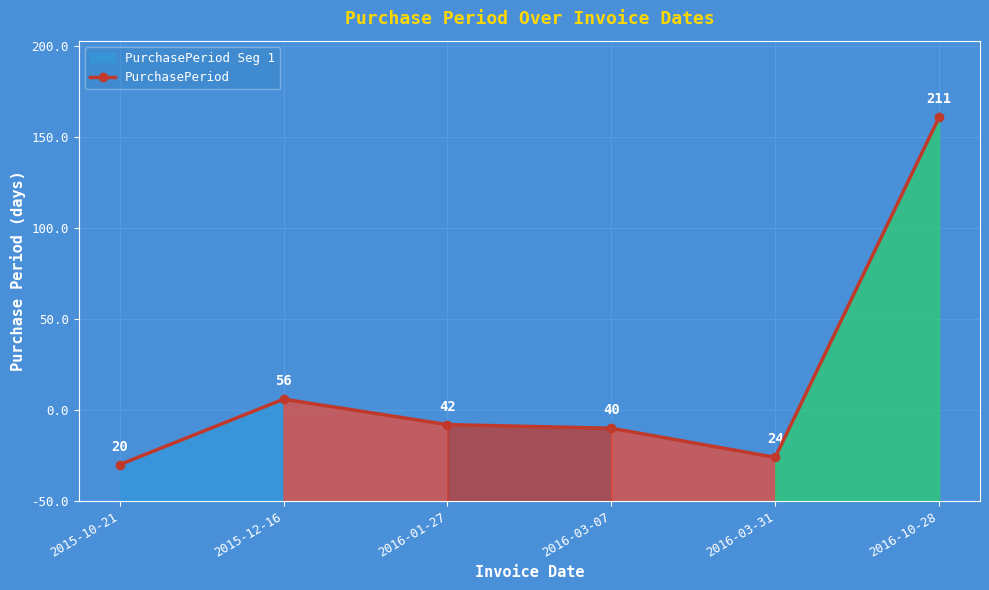

At which label is the value closest to 115?

2015-12-16